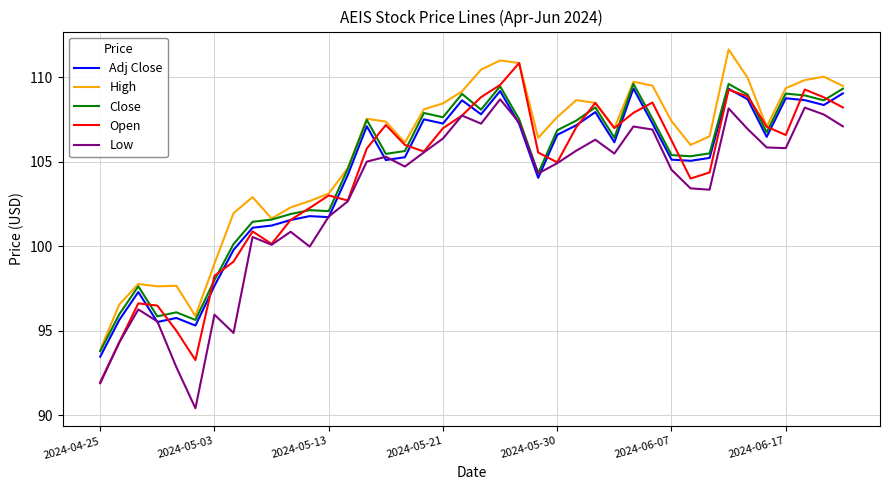

True or false: Close and Adj Close cross at least once.

False